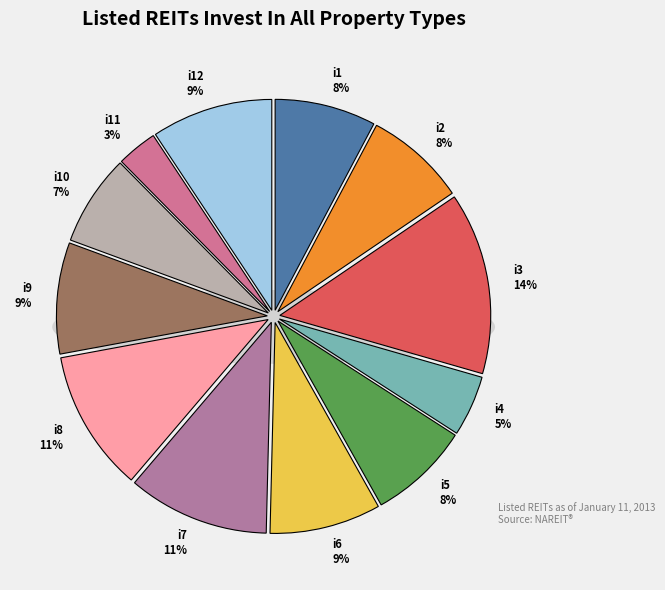

What is the total percentage of i11 and i6?

11.6%